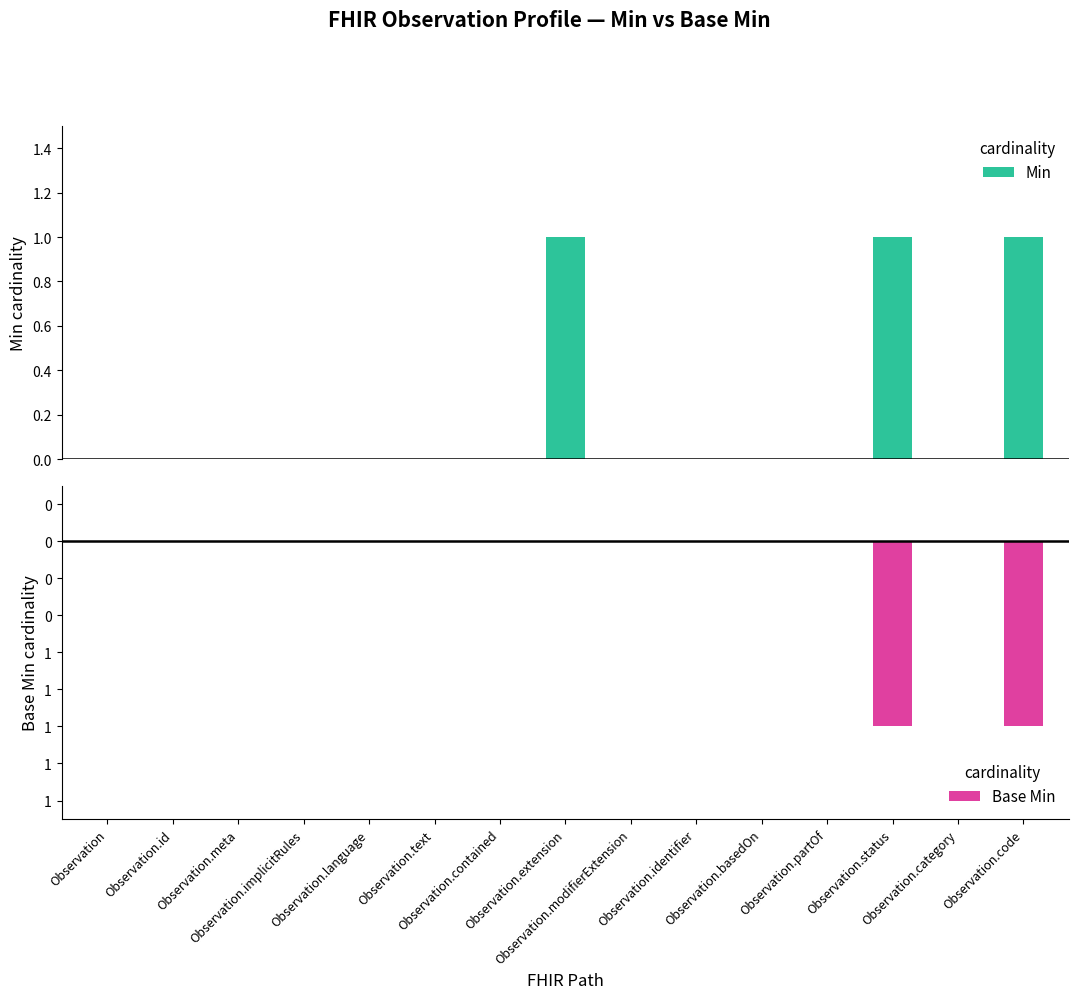

How many series are shown in this chart?

2